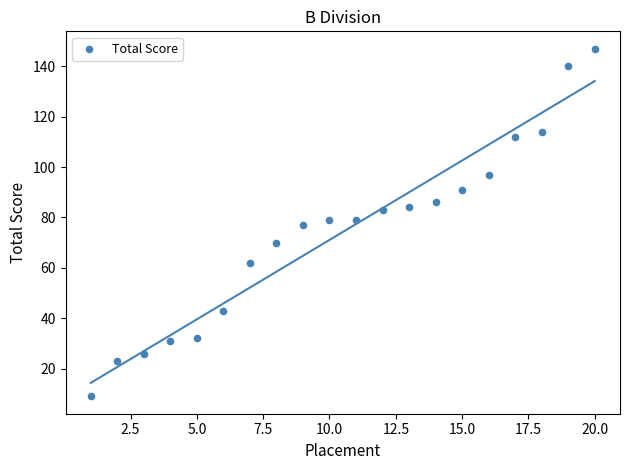

What is the range of Y values (max minus min)?

138